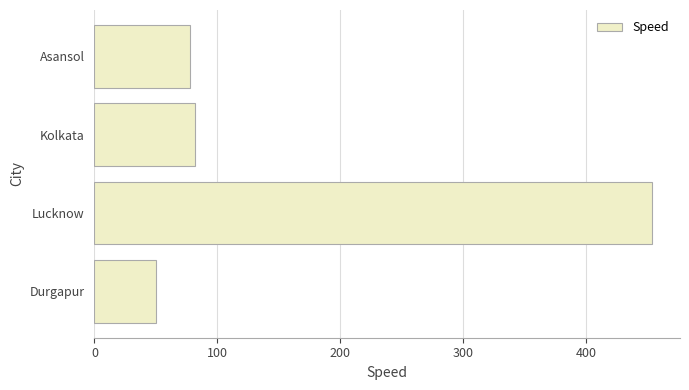

The value at Lucknow is 454. True or false?

True